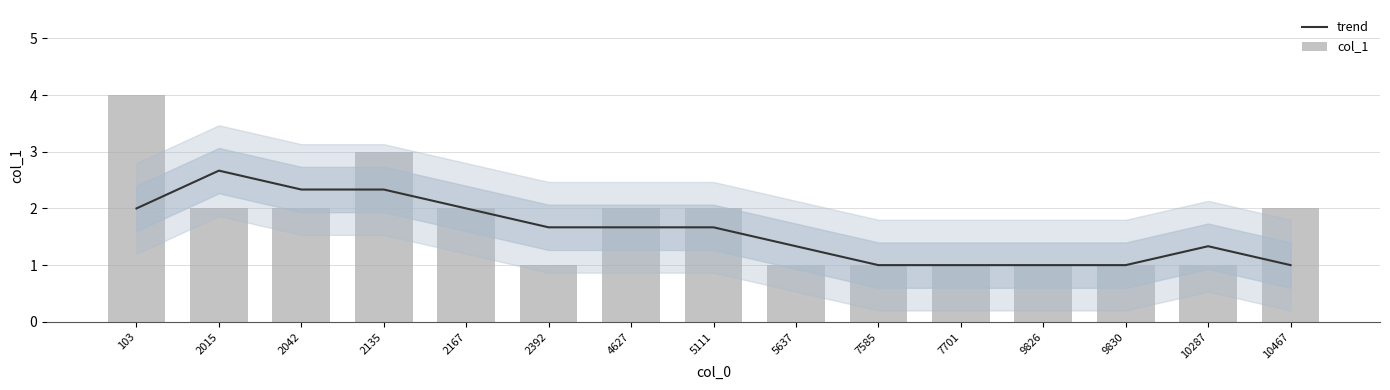

At which label does col_1 first exceed 2?

103